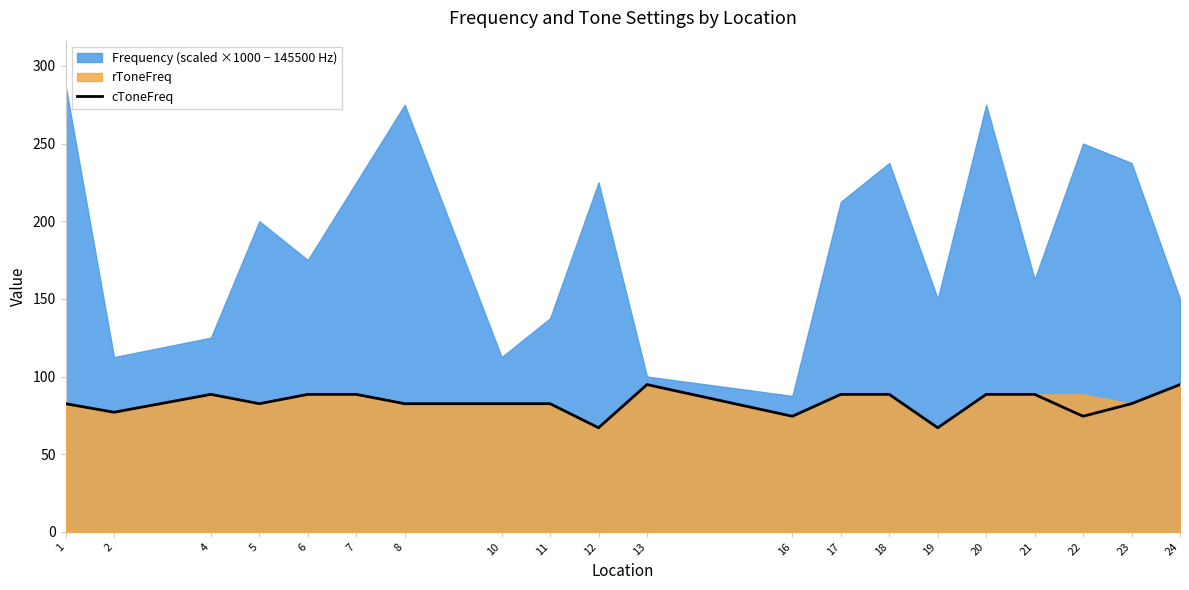

What is the sum of the values at 12 and 6?

155.5